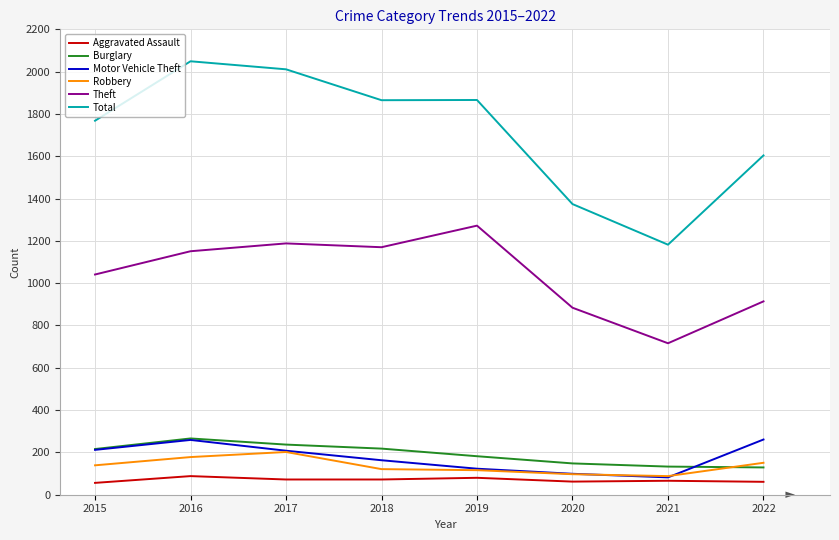

Is this an area chart (filled region under the line)?

No